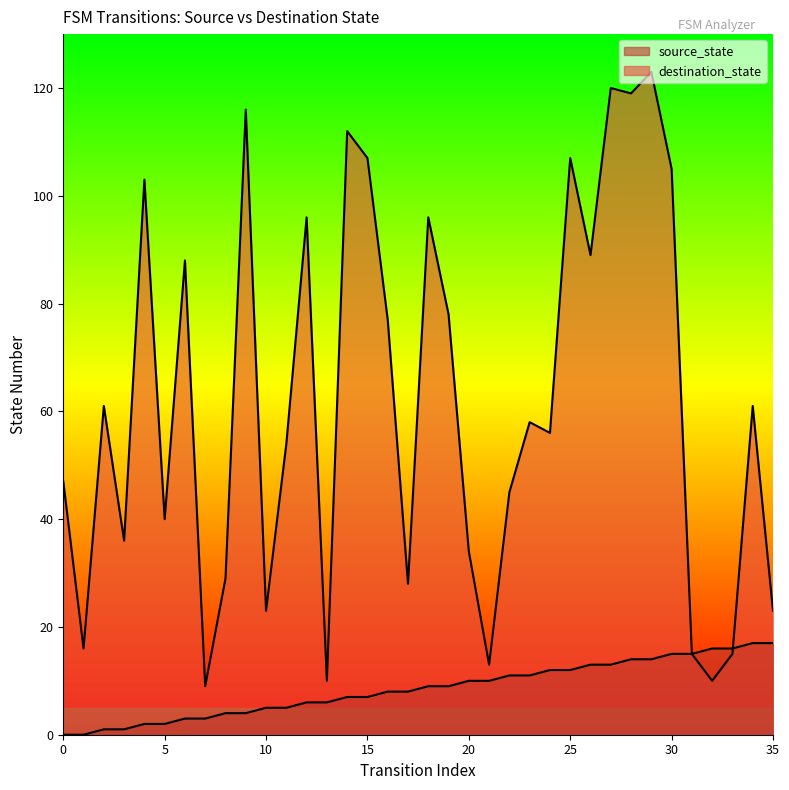

Which series contains the highest Y value?

destination_state